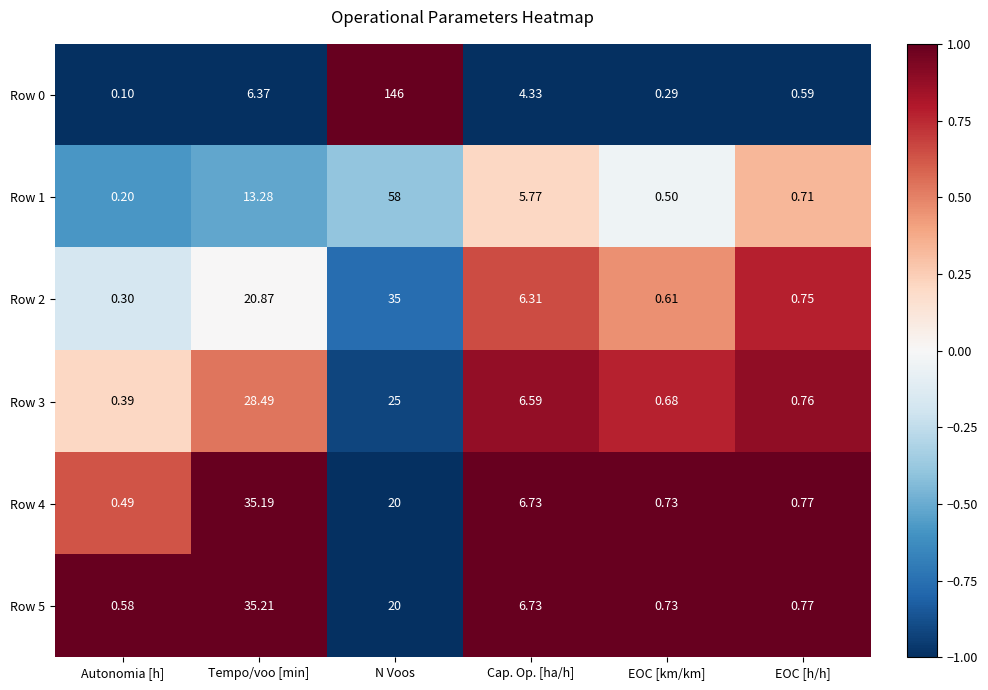

Rank the categories by Row 4 value from lowest to highest.

Autonomia [h], EOC [km/km], EOC [h/h], Cap. Op. [ha/h], N Voos, Tempo/voo [min]